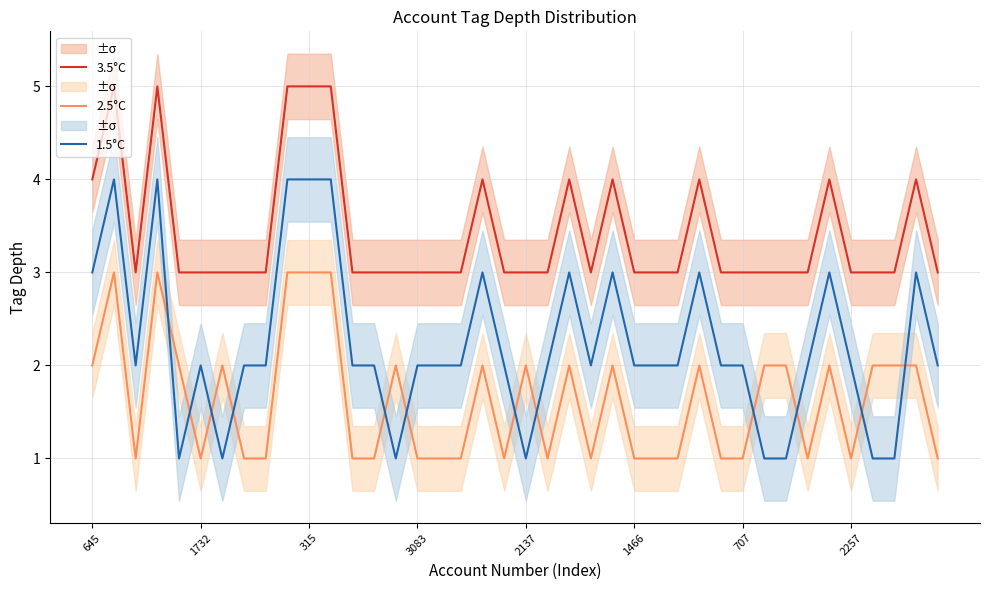

At which label is 2.5°C closest to 2?

645